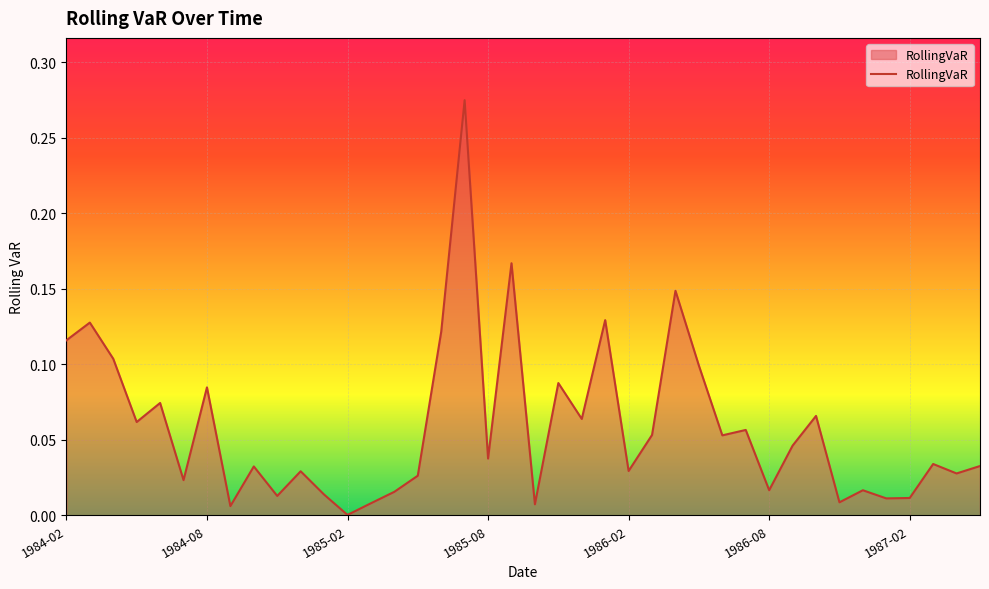

Where is the first local maximum?

1984-03